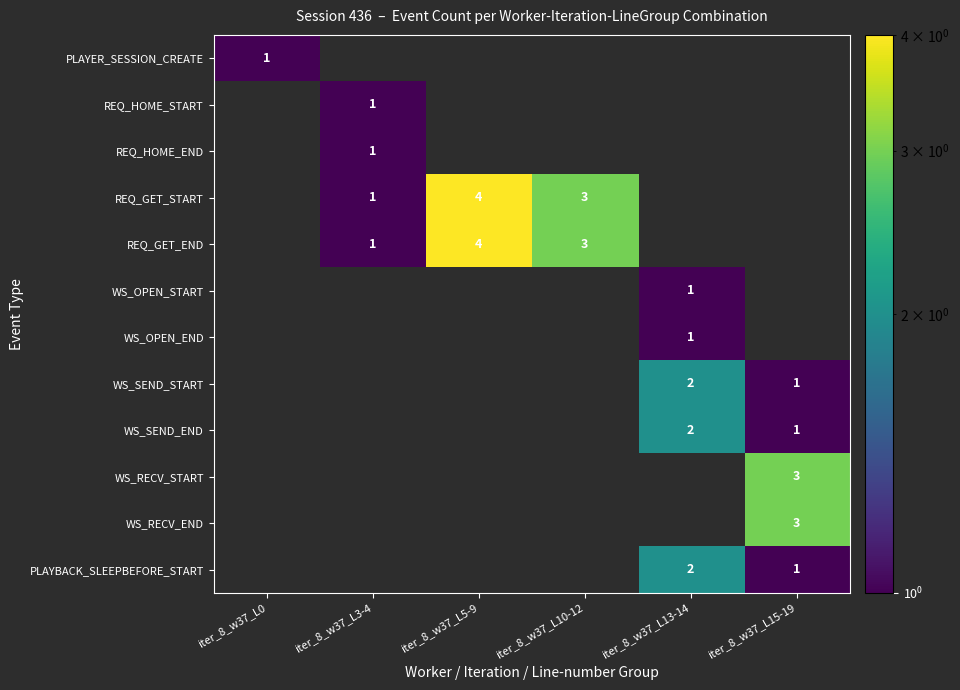

How many data points does each series have?

6